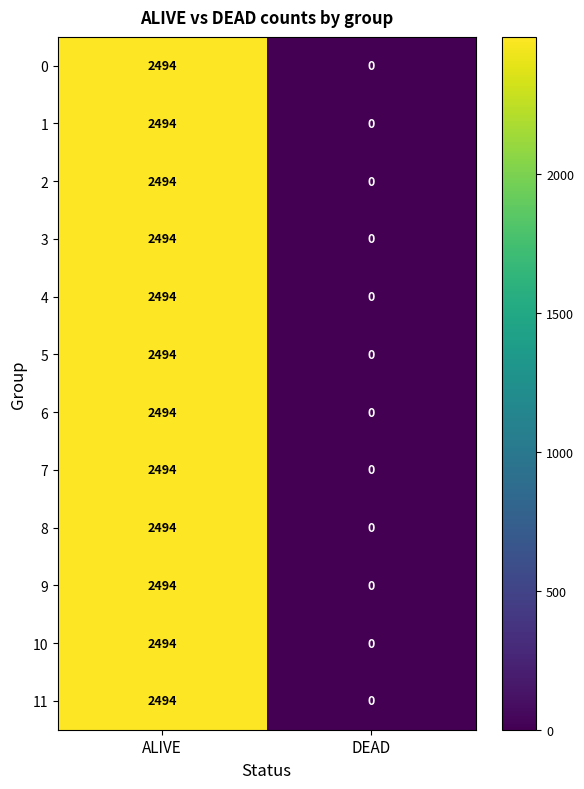

Reading left to right, extract all data points from this chart.

0: 2494	0
1: 2494	0
2: 2494	0
3: 2494	0
4: 2494	0
5: 2494	0
6: 2494	0
7: 2494	0
8: 2494	0
9: 2494	0
10: 2494	0
11: 2494	0